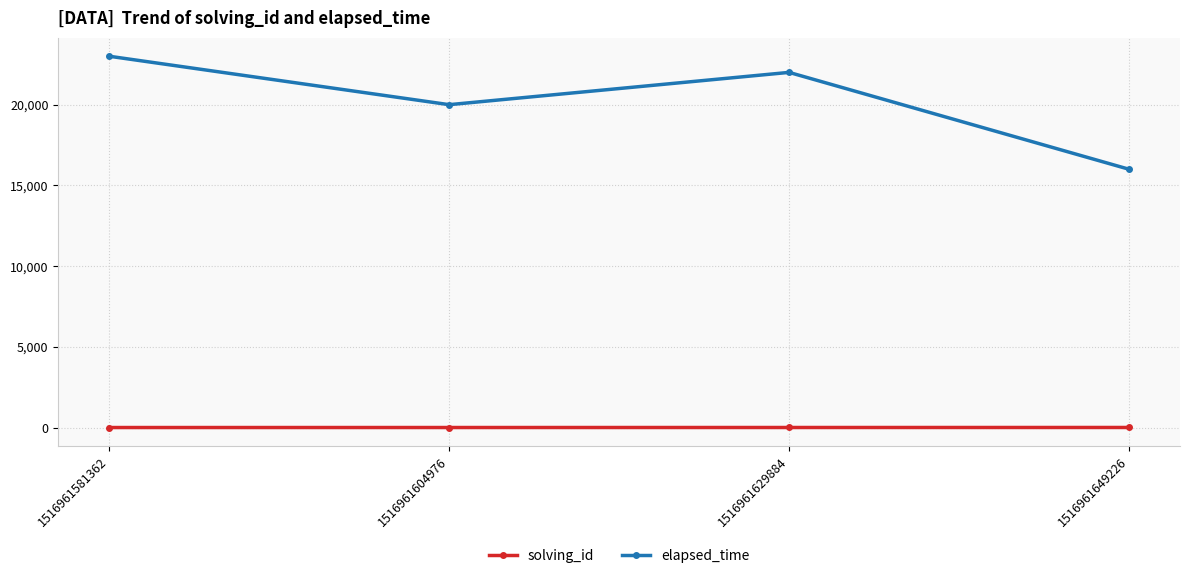

What is the sum of the solving_id values at 1516961581362 and 1516961629884?

4